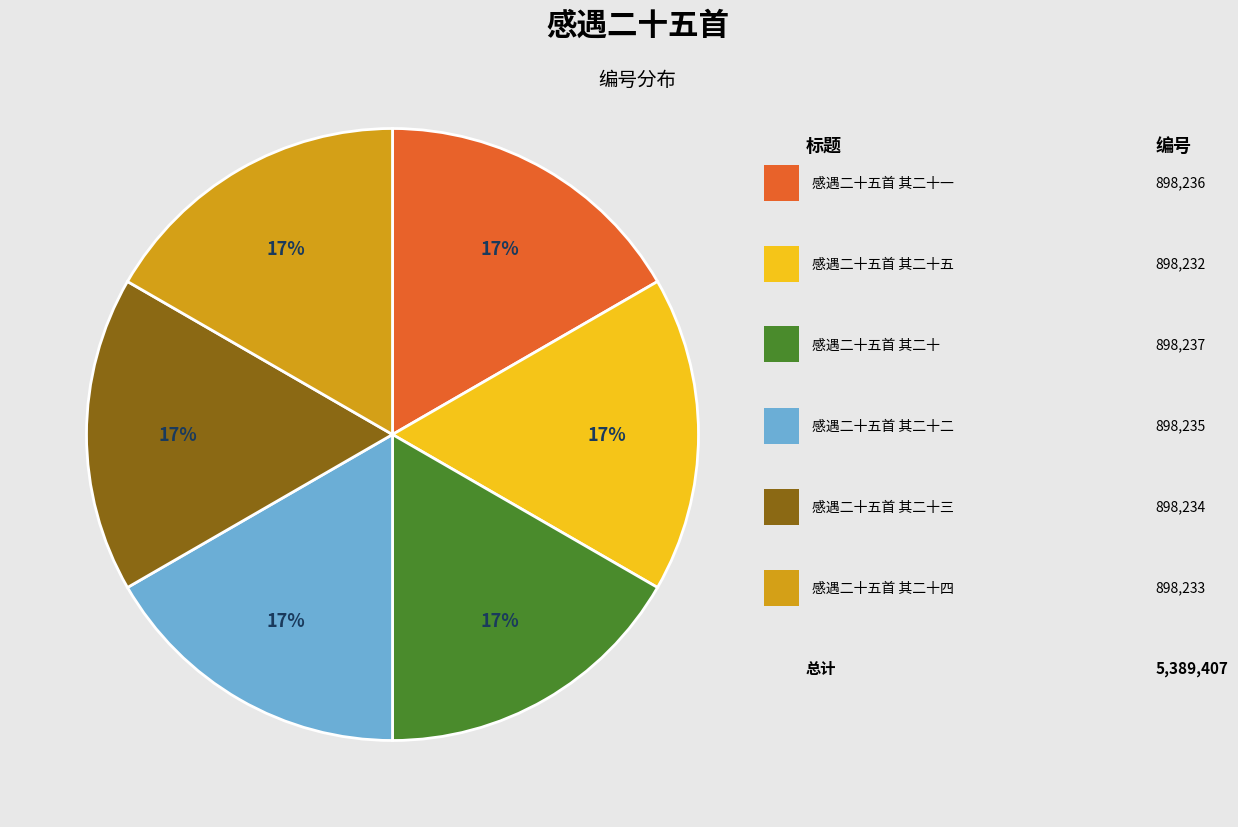

To the nearest percent, what is the average slice percentage?

17%